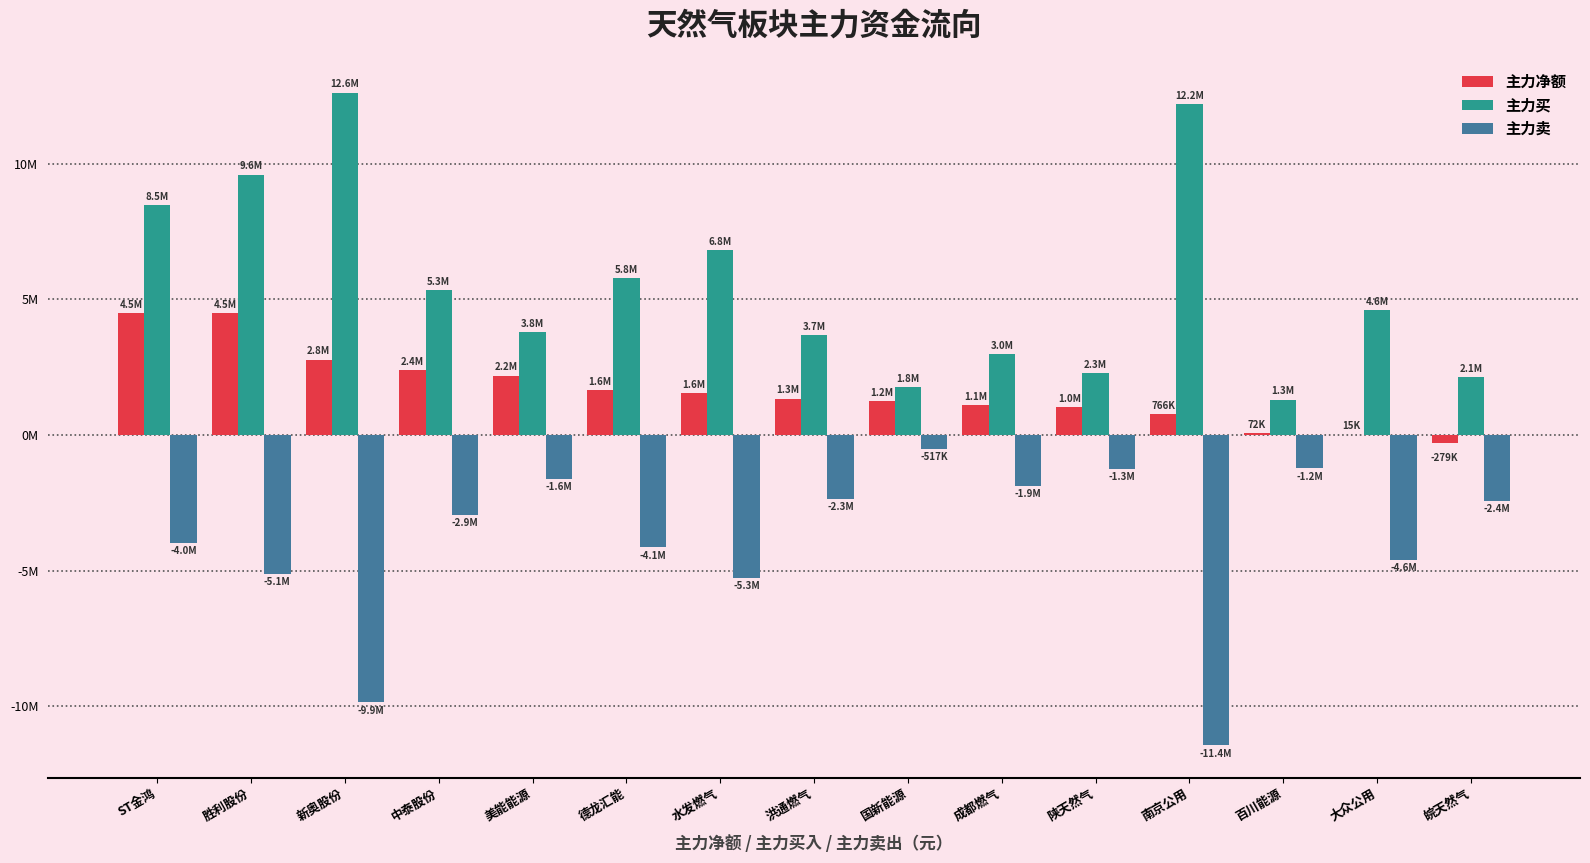

Which series changed the most between 洪通燃气 and 南京公用?

主力卖